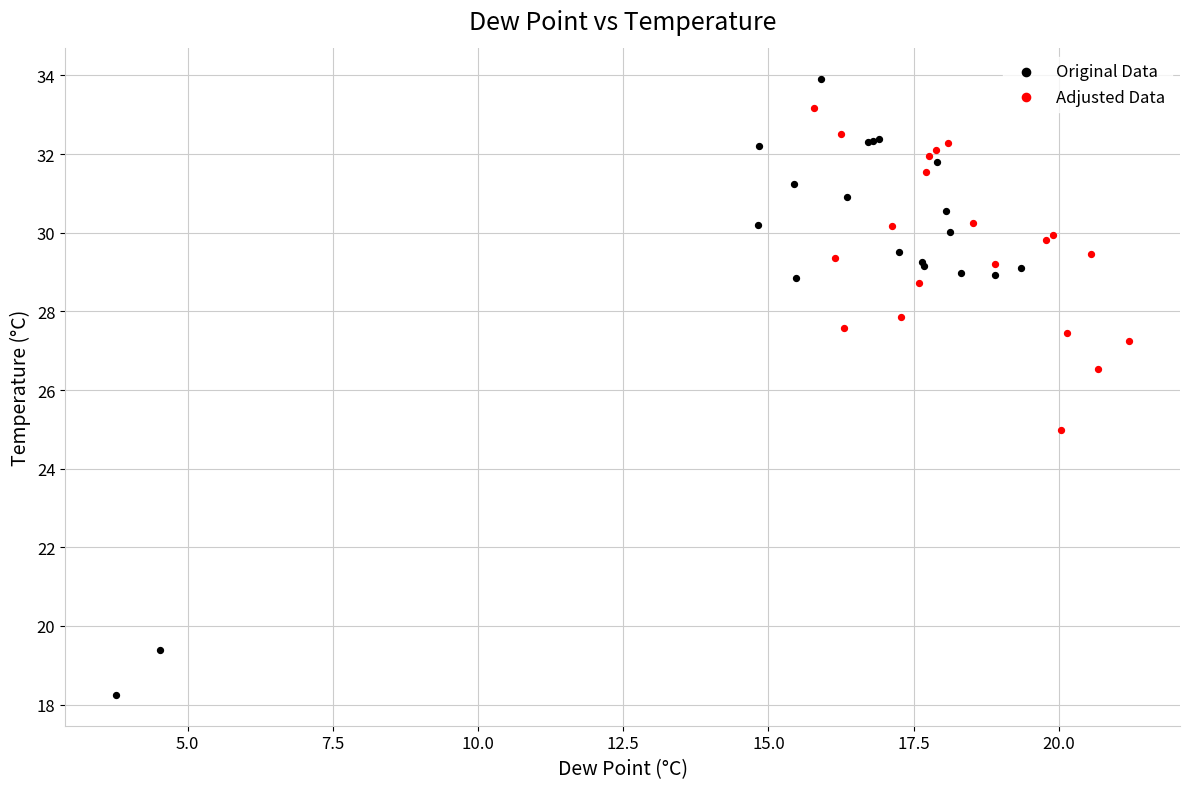

Which series has the widest spread of Y values?

Original Data